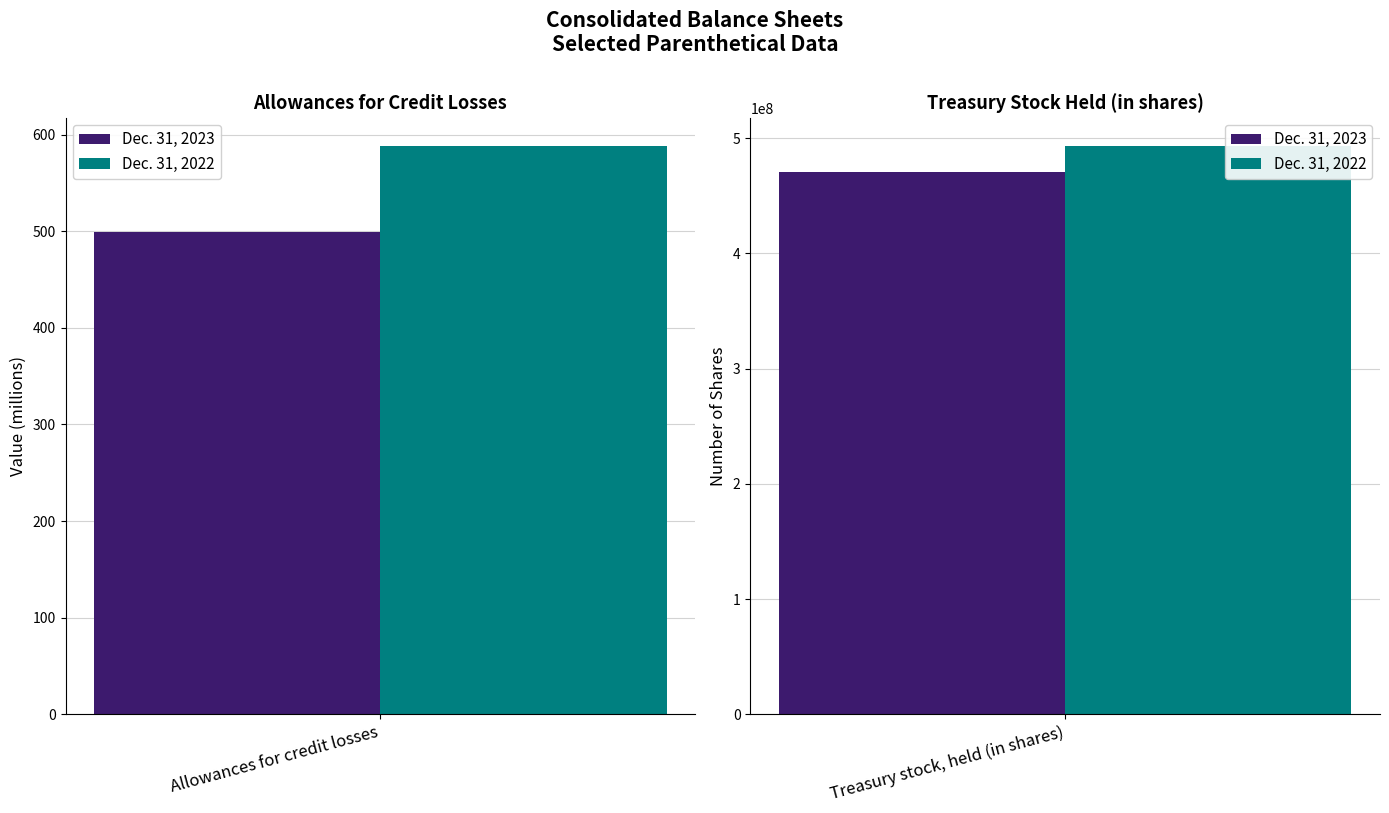

At which category is the sum across all series the highest?

Treasury stock, held (in shares)